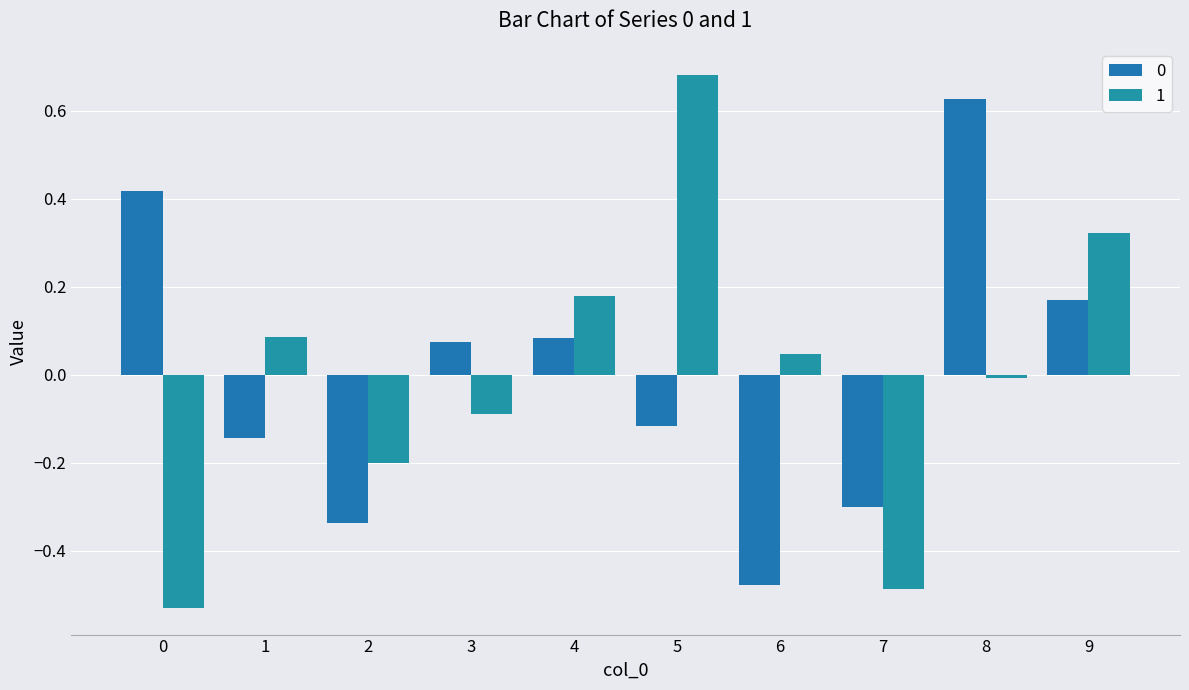

Rank the categories by 1 value from lowest to highest.

0, 7, 2, 3, 8, 6, 1, 4, 9, 5